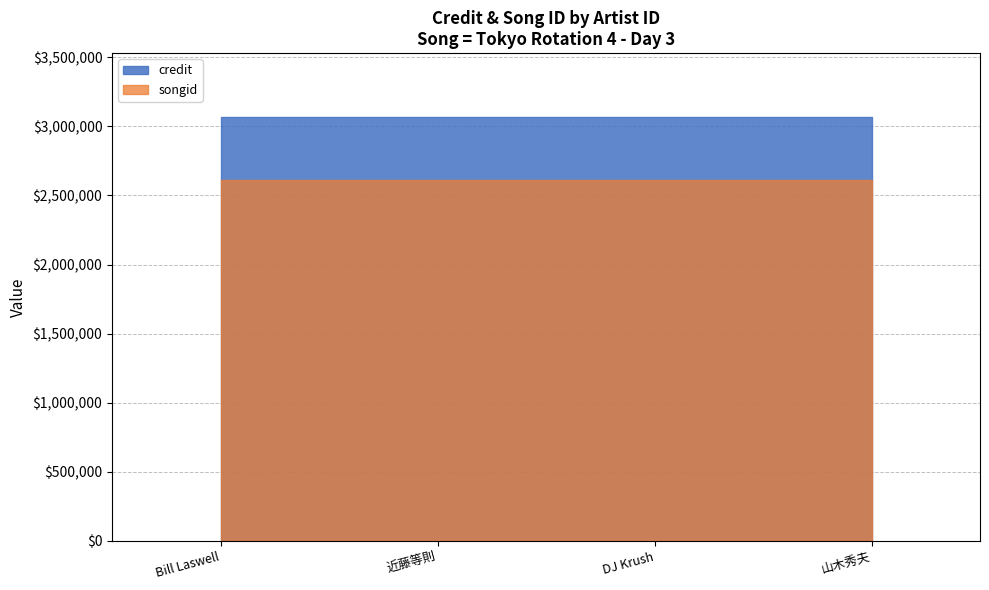

Count the number of categories in the chart.

4